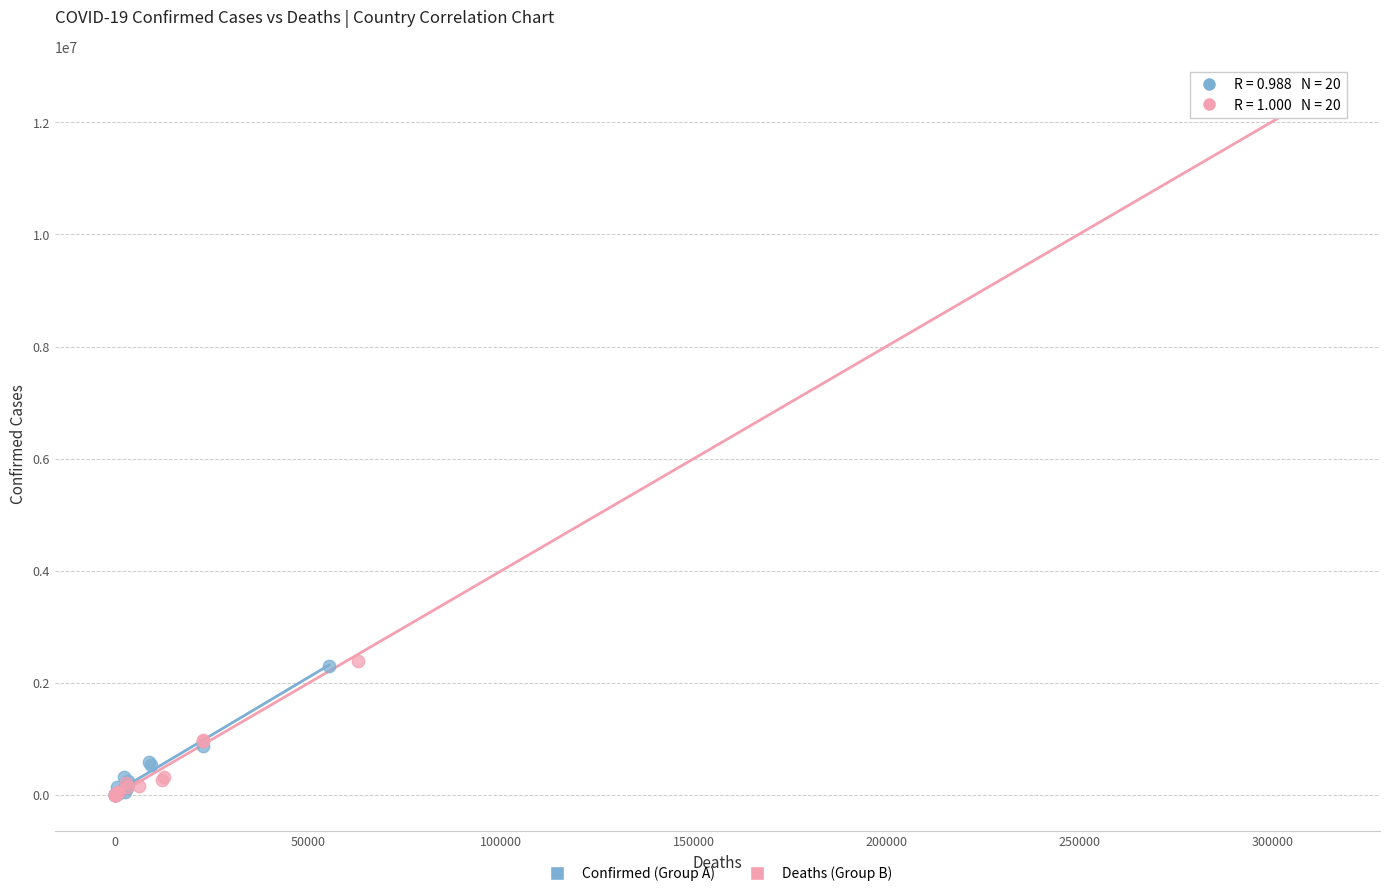

Which series contains the highest Y value?

Deaths (Group B)